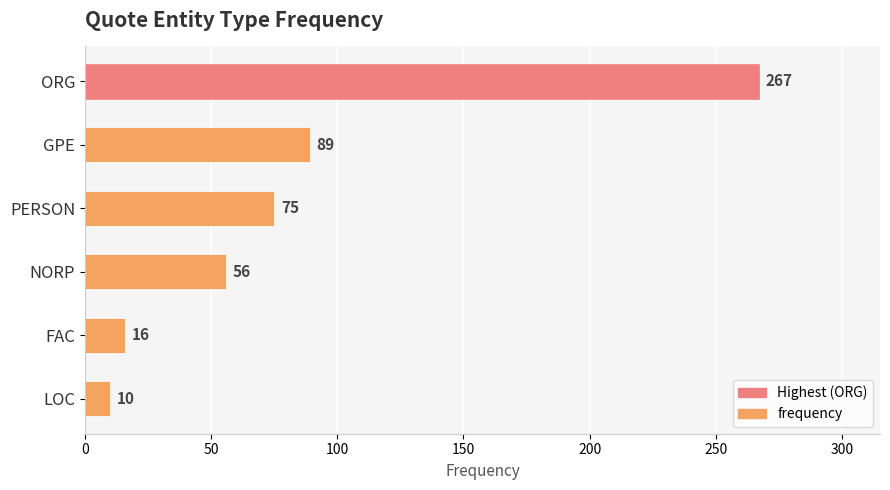

Reading top to bottom, list all the values displayed in this chart.

ORG=267	GPE=89	PERSON=75	NORP=56	FAC=16	LOC=10